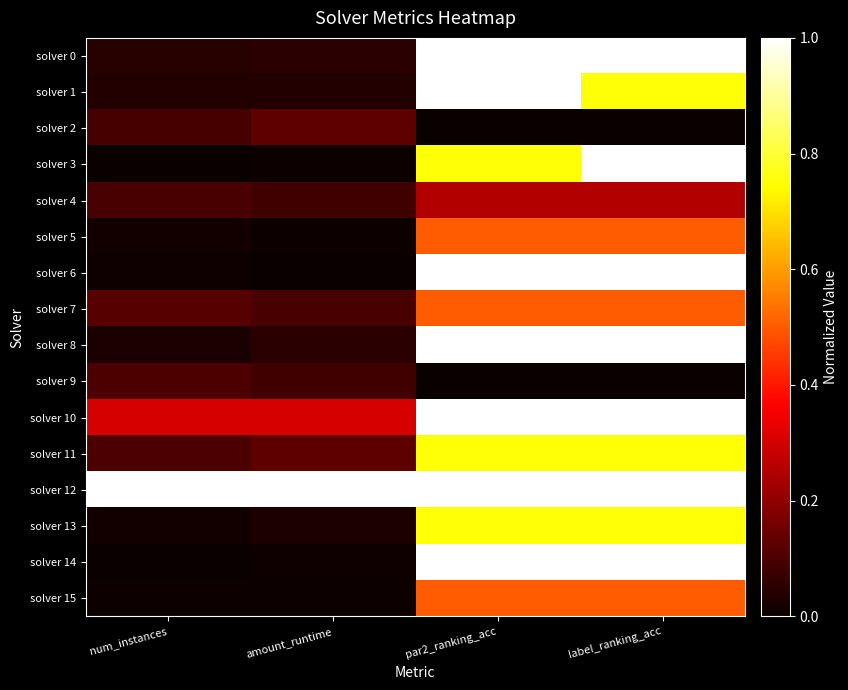

Reading left to right, what are all the values shown in this chart?

solver 0: num_instances=0.0	amount_runtime=0.0	par2_ranking_acc=1.0	label_ranking_acc=1.0
solver 1: num_instances=0.0	amount_runtime=0.0	par2_ranking_acc=1.0	label_ranking_acc=0.8
solver 2: num_instances=0.1	amount_runtime=0.1	par2_ranking_acc=0.0	label_ranking_acc=0.0
solver 3: num_instances=0.0	amount_runtime=0.0	par2_ranking_acc=0.8	label_ranking_acc=1.0
solver 4: num_instances=0.1	amount_runtime=0.1	par2_ranking_acc=0.3	label_ranking_acc=0.3
solver 5: num_instances=0.0	amount_runtime=0.0	par2_ranking_acc=0.5	label_ranking_acc=0.5
solver 6: num_instances=0.0	amount_runtime=0.0	par2_ranking_acc=1.0	label_ranking_acc=1.0
solver 7: num_instances=0.1	amount_runtime=0.1	par2_ranking_acc=0.5	label_ranking_acc=0.5
solver 8: num_instances=0.0	amount_runtime=0.0	par2_ranking_acc=1.0	label_ranking_acc=1.0
solver 9: num_instances=0.1	amount_runtime=0.1	par2_ranking_acc=0.0	label_ranking_acc=0.0
solver 10: num_instances=0.3	amount_runtime=0.3	par2_ranking_acc=1.0	label_ranking_acc=1.0
solver 11: num_instances=0.1	amount_runtime=0.1	par2_ranking_acc=0.8	label_ranking_acc=0.8
solver 12: num_instances=1.0	amount_runtime=1.0	par2_ranking_acc=1.0	label_ranking_acc=1.0
solver 13: num_instances=0.0	amount_runtime=0.0	par2_ranking_acc=0.8	label_ranking_acc=0.8
solver 14: num_instances=0.0	amount_runtime=0.0	par2_ranking_acc=1.0	label_ranking_acc=1.0
solver 15: num_instances=0.0	amount_runtime=0.0	par2_ranking_acc=0.5	label_ranking_acc=0.5